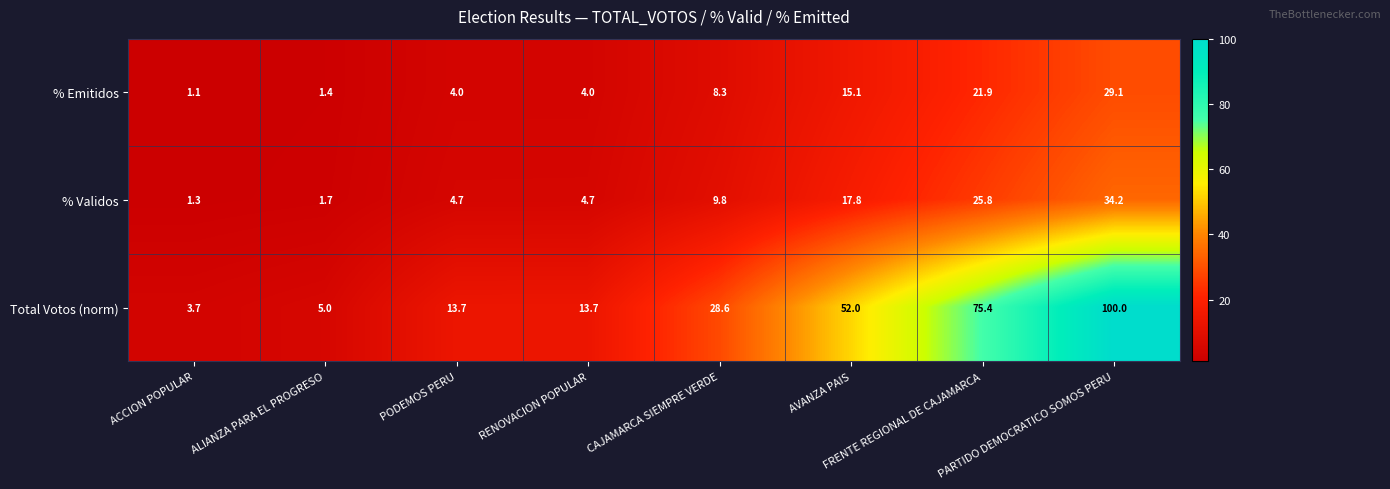

What is the difference between the highest and lowest values at CAJAMARCA SIEMPRE VERDE?

20.3